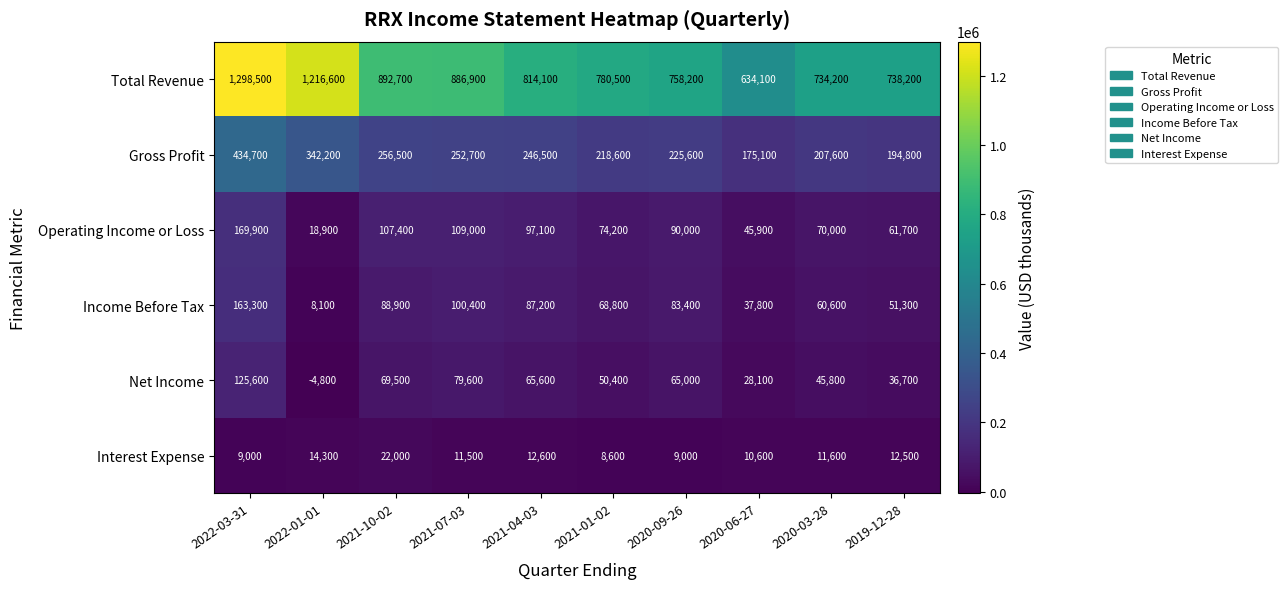

Is it true that Total Revenue equals 454006 at 2020-03-28?

False